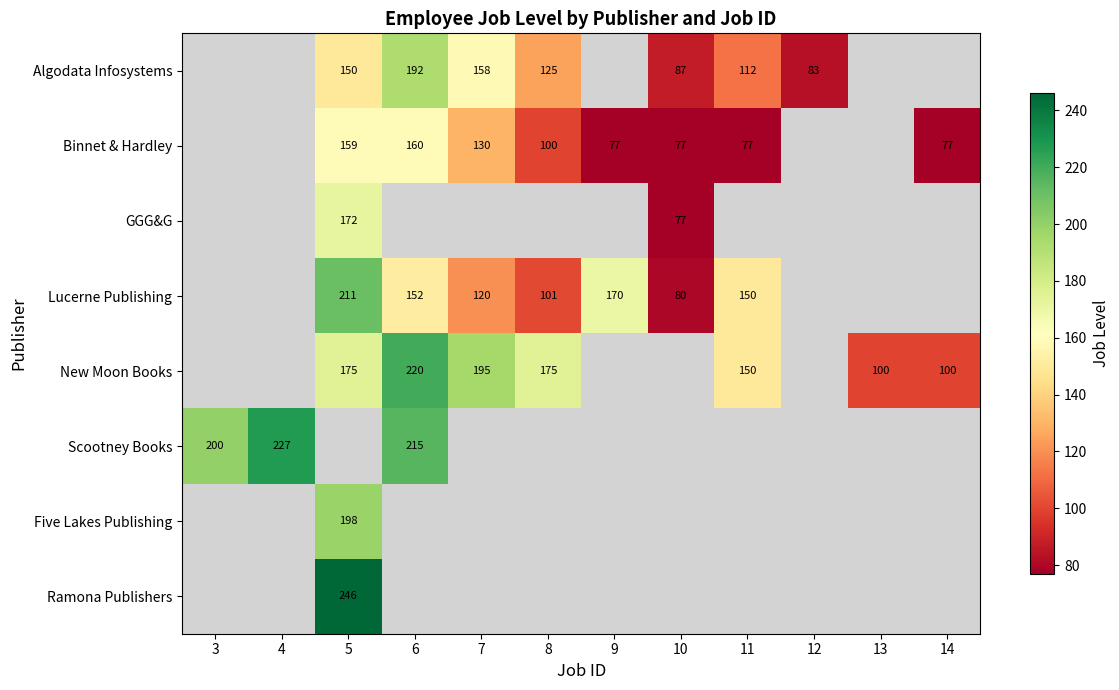

What is the spread (max minus min) of values at 11?

73.0